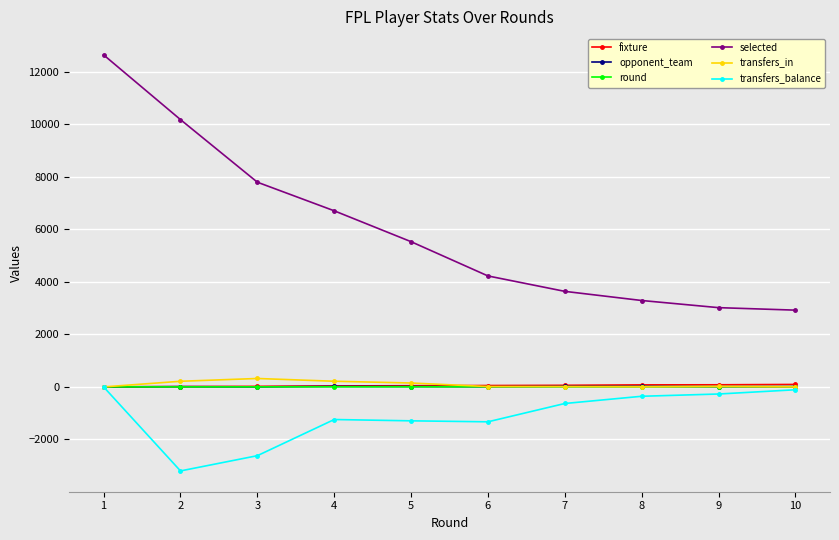

What are all the series names shown in the legend?

fixture, opponent_team, round, selected, transfers_in, transfers_balance